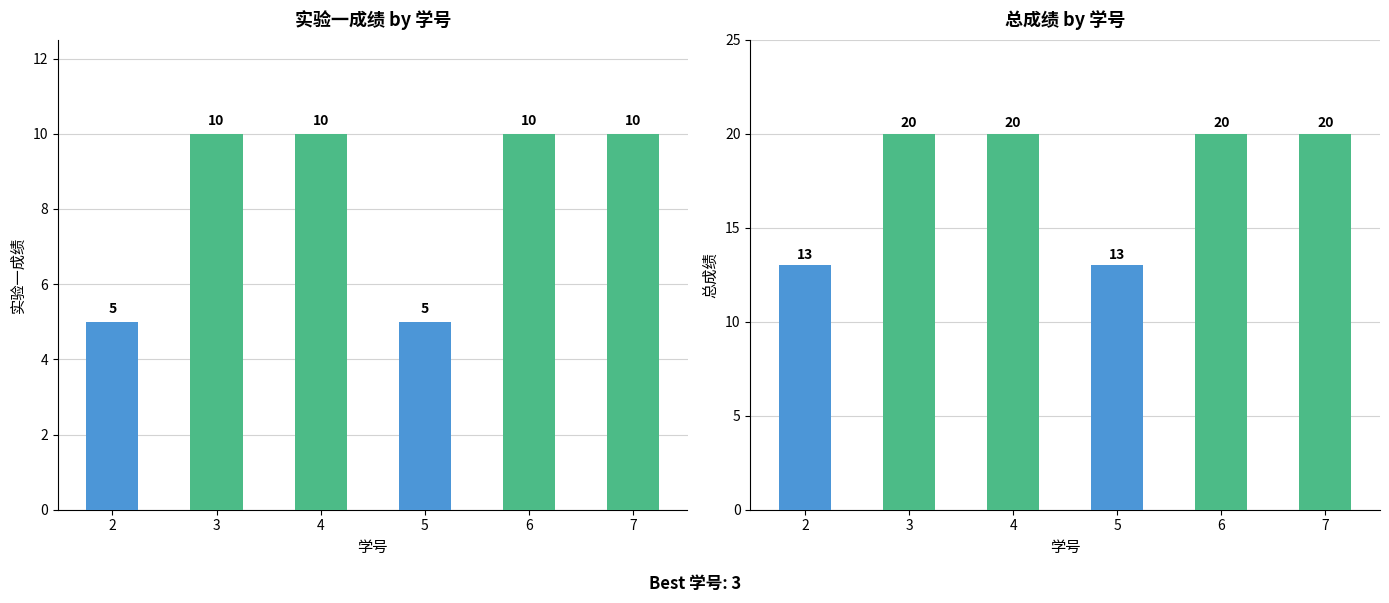

At how many categories does at least one series exceed 10?

6